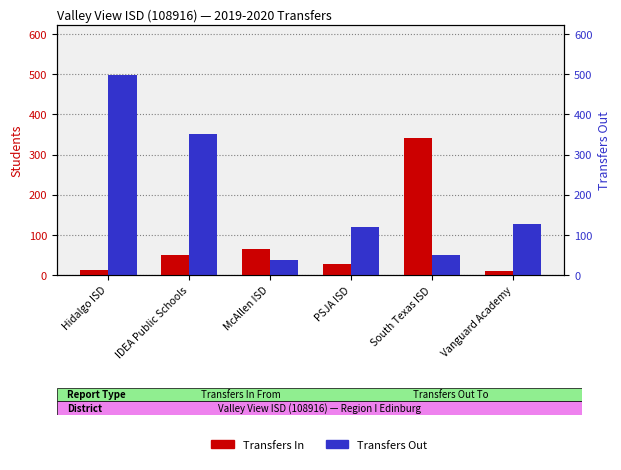

What is the minimum value for Transfers In?

11